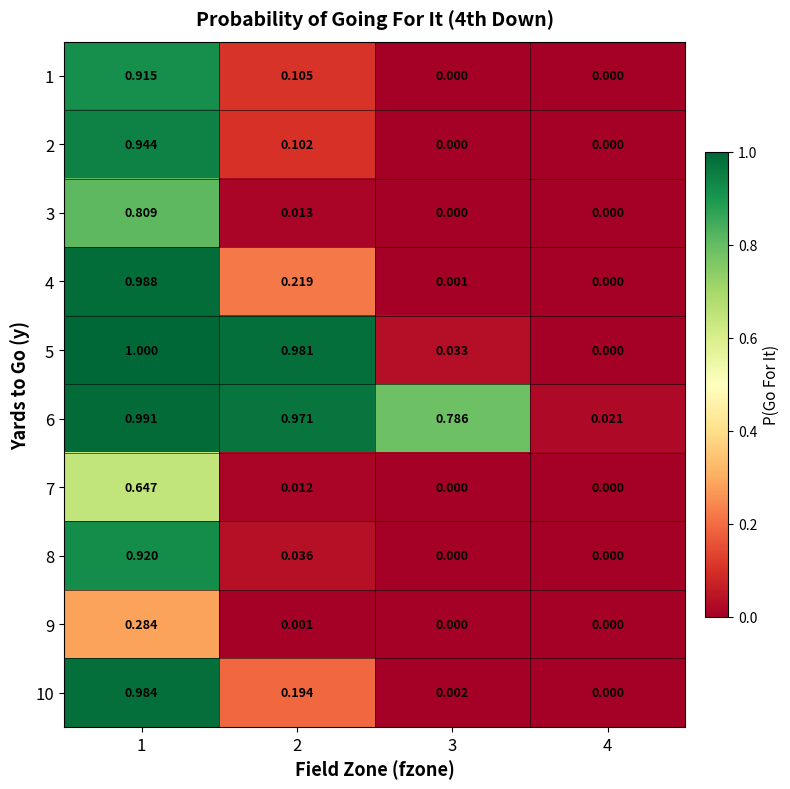

Is the value of 7 at 1 greater than the value of 9 at 3?

Yes